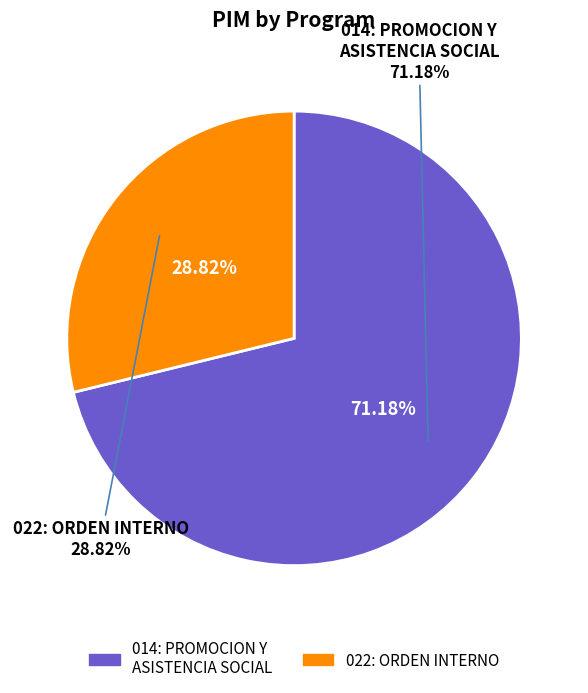

To the nearest percent, what portion does 022: ORDEN INTERNO represent?

29%